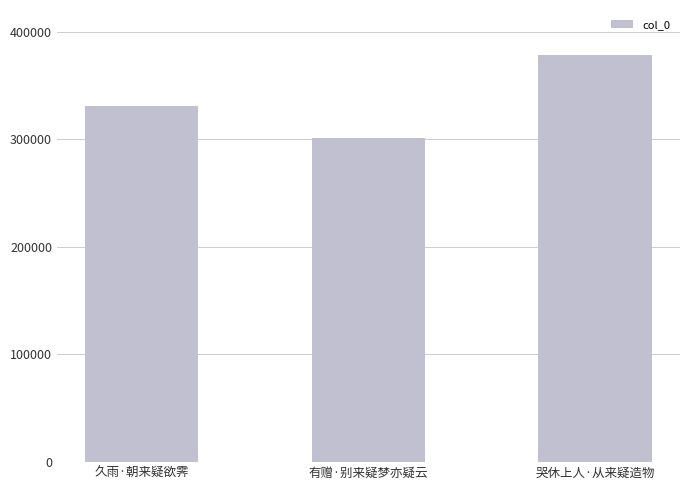

What is the value of the 2nd bar from the left?

300942